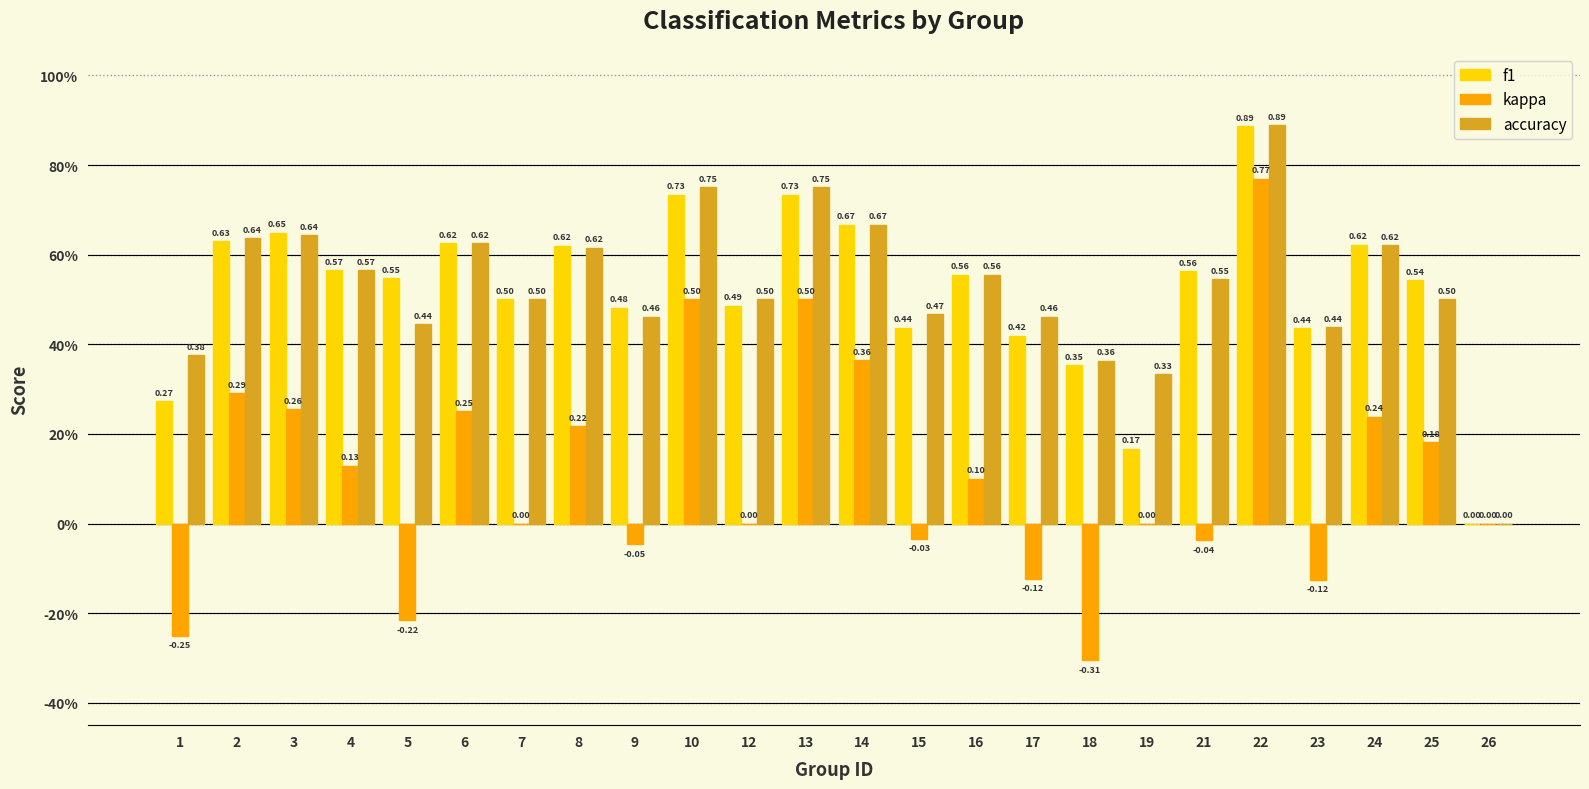

Are the bars horizontal?

No